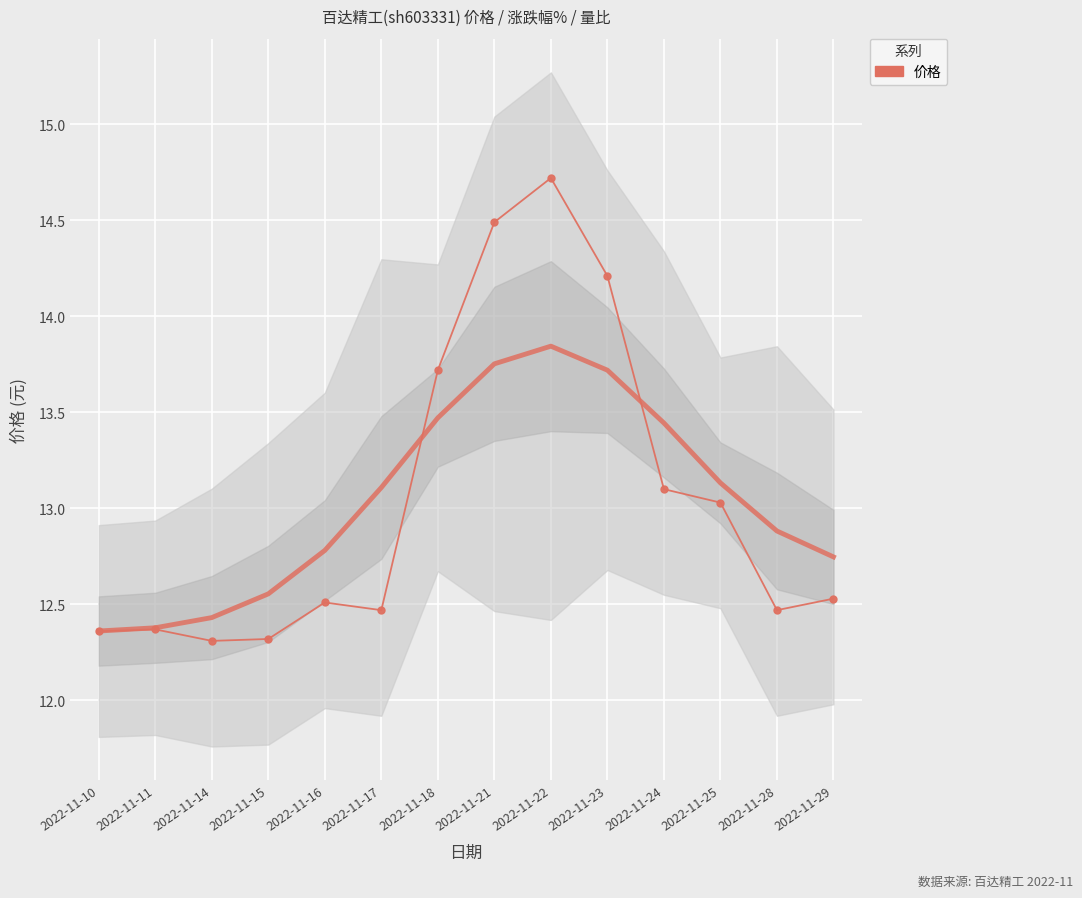

How many points are lower than both their immediate neighbors (excluding endpoints)?

3